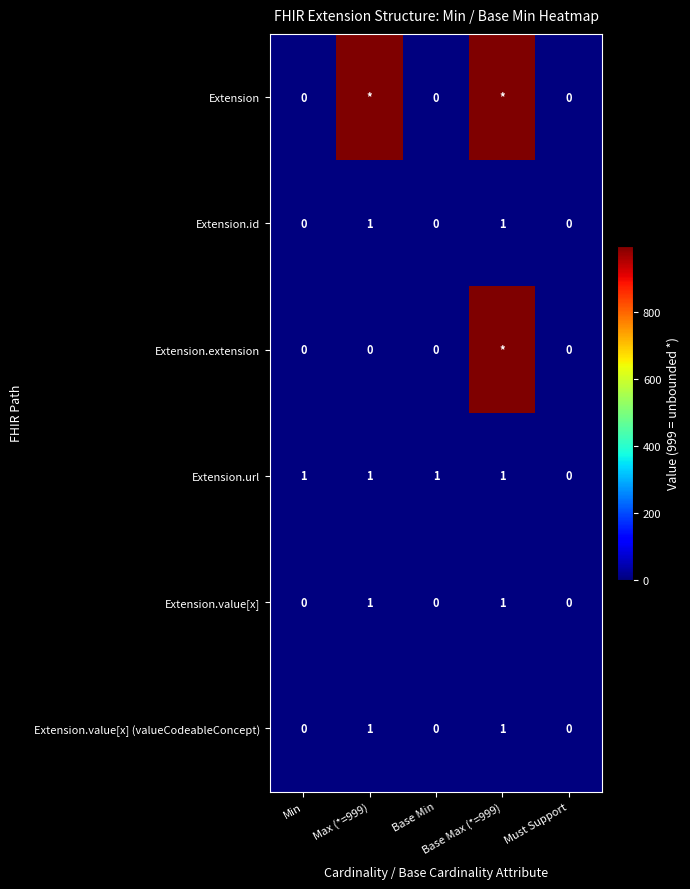

True or false: Extension.url has a value of 0 at Max (*=999).

False